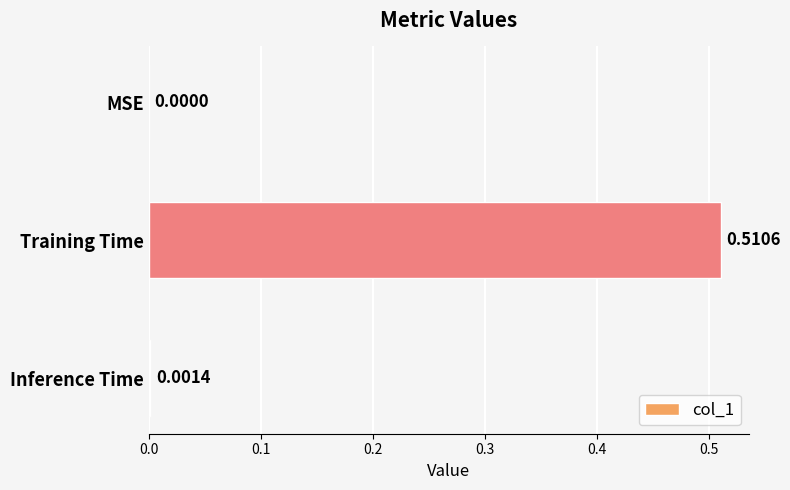

Which category has the highest value across all series?

Training Time